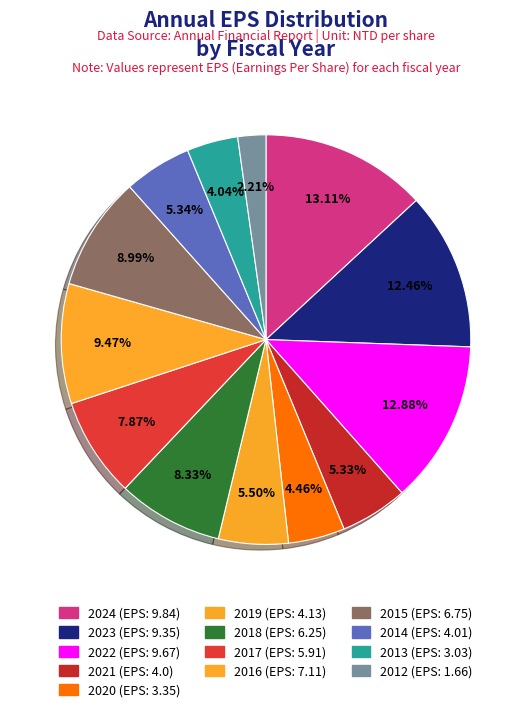

To the nearest percent, what is the combined percentage of 2016 and 2021?

15%